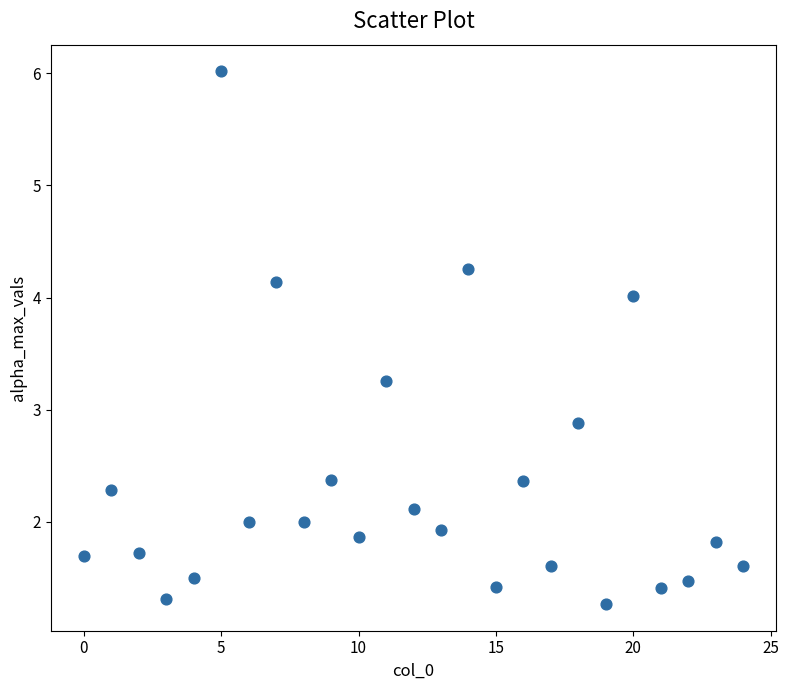

What is the range of Y values (max minus min)?

4.8